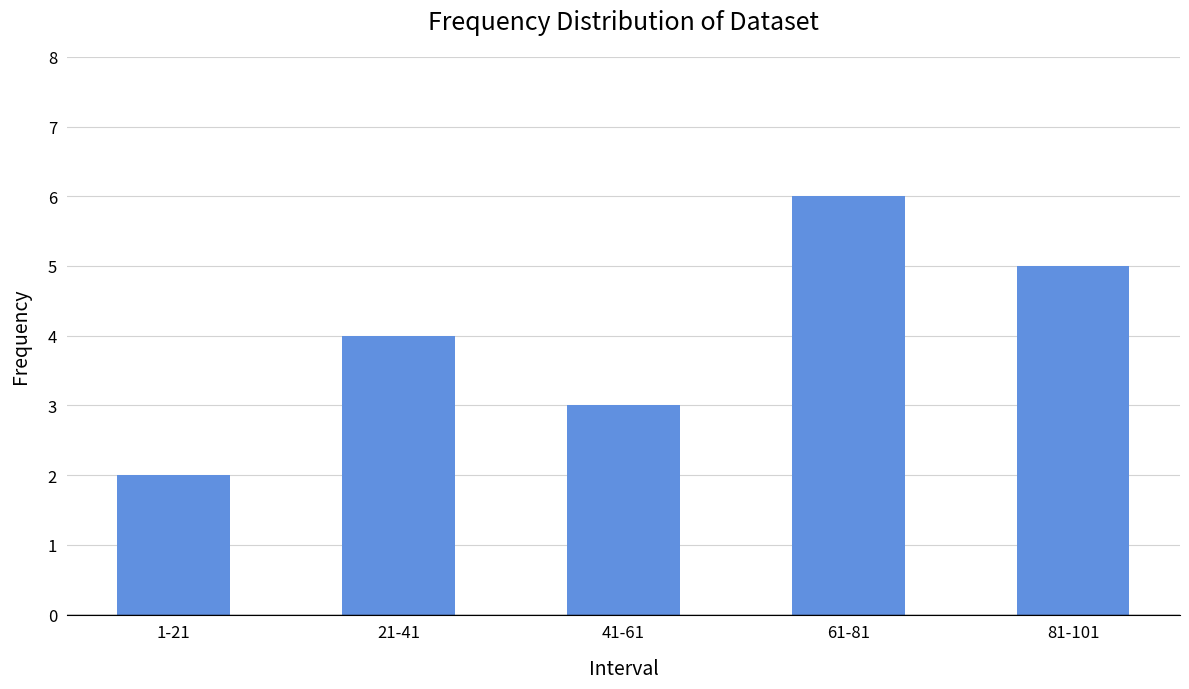

What is the label of the 3rd bar from the left?

41-61